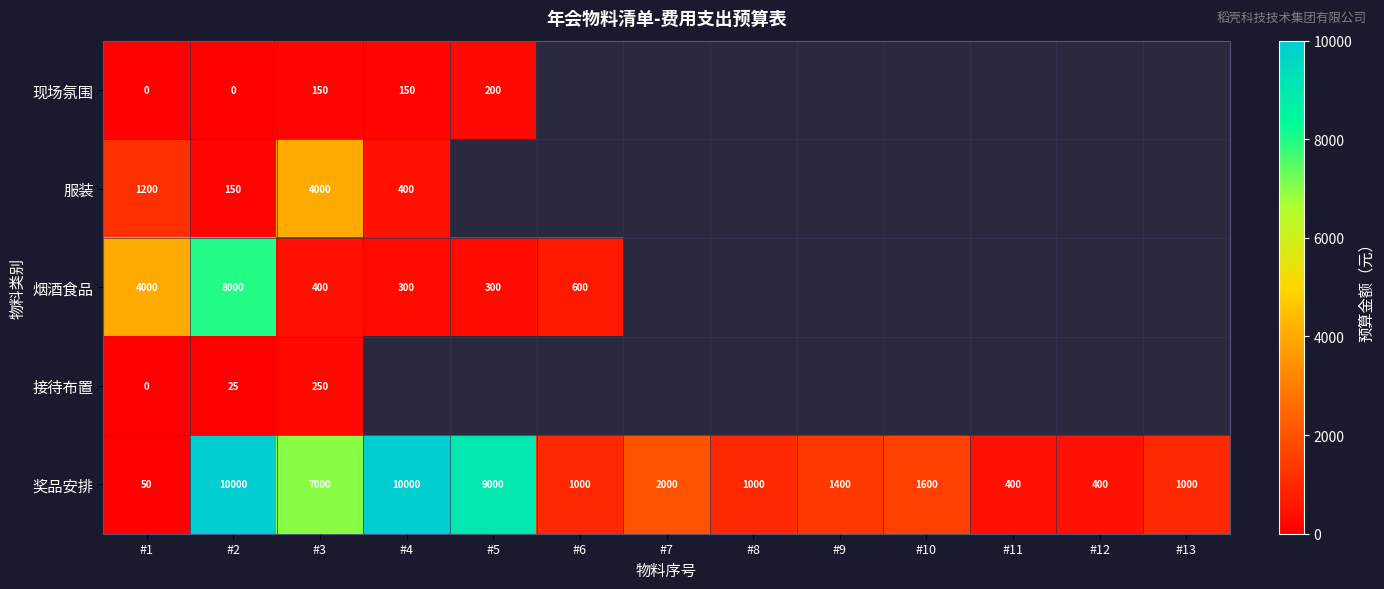

What is the total value across all series at #1?

5250